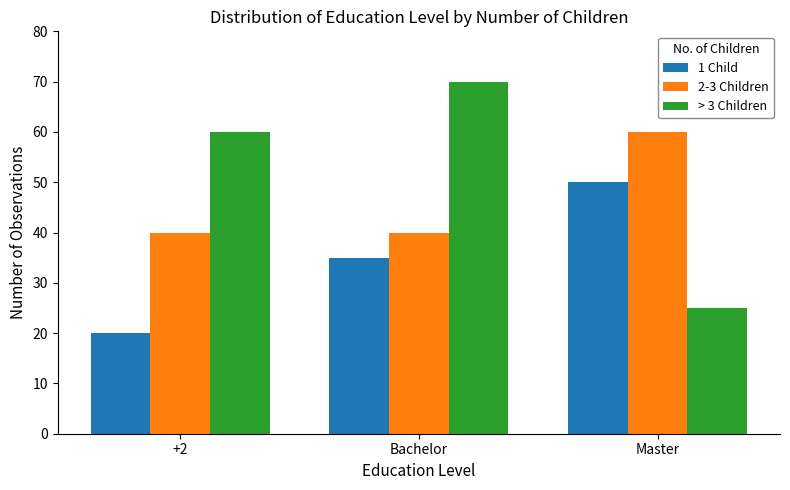

Reading left to right, transcribe all the data shown in this chart.

1 Child: +2=20	Bachelor=35	Master=50
2-3 Children: +2=40	Bachelor=40	Master=60
> 3 Children: +2=60	Bachelor=70	Master=25